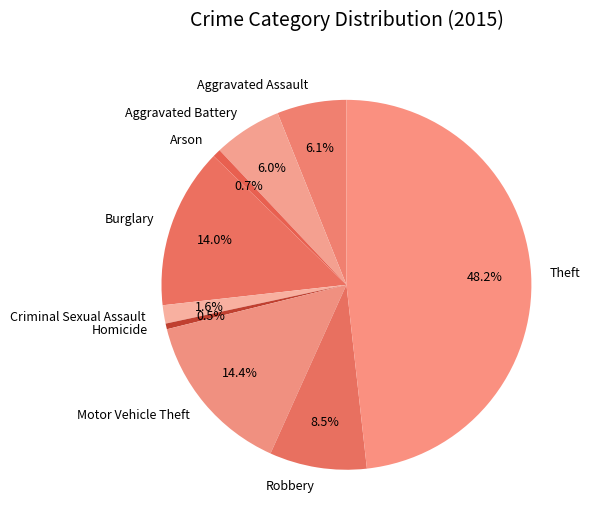

Between Motor Vehicle Theft and Arson, which is larger?

Motor Vehicle Theft